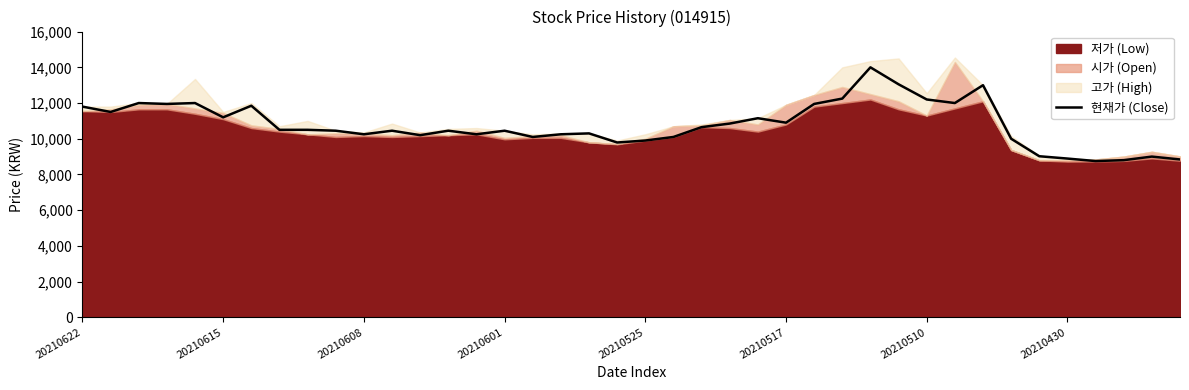

True or false: 현재가 (Close) has a value of 13592 at 20210601.

False